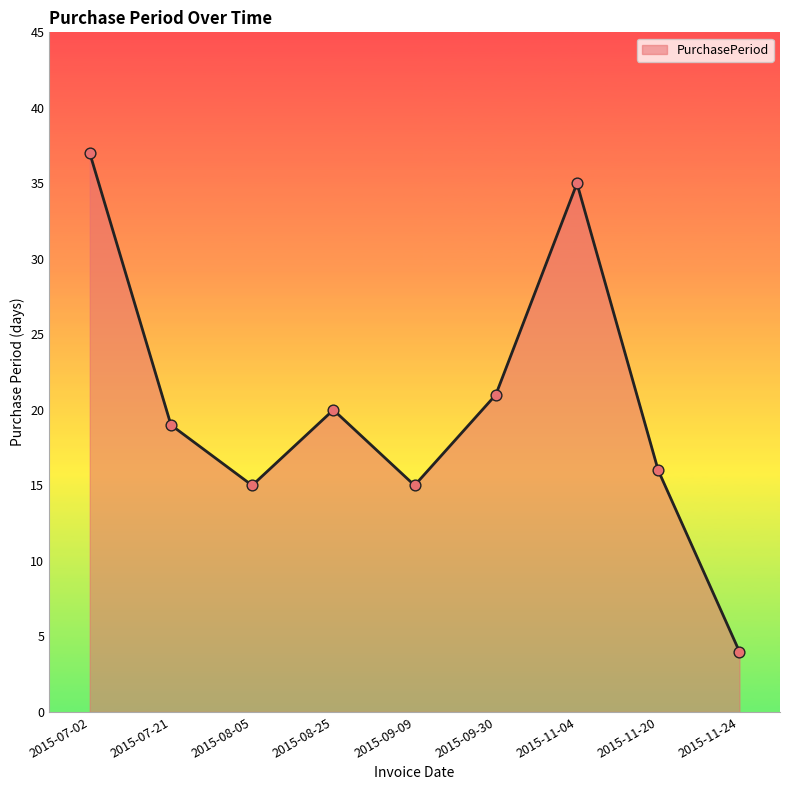

Which has a higher value, 2015-07-02 or 2015-07-21?

2015-07-02